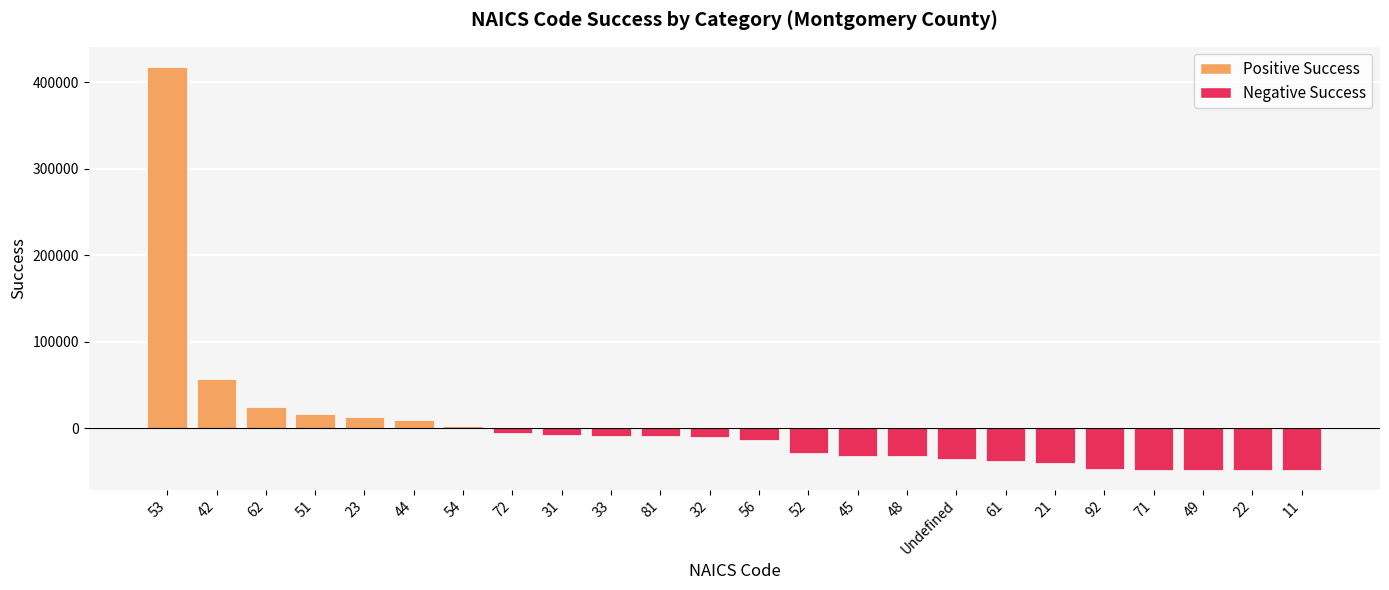

At which category does the chart reach its peak across all series?

53